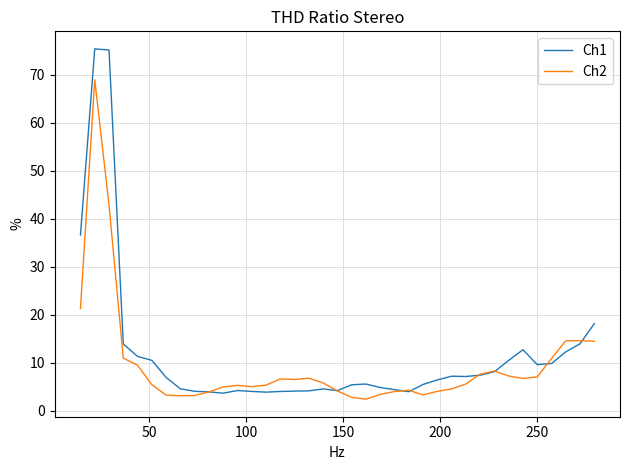

What is the lowest value of the Ch2 series?

2.4